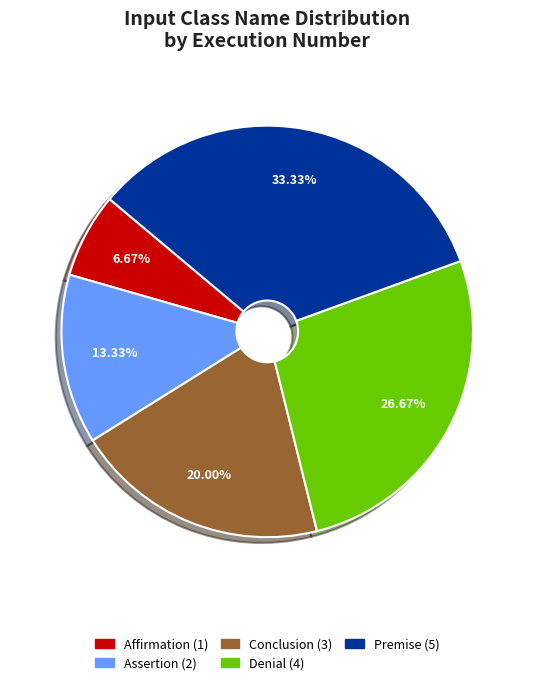

Is Affirmation the majority of the pie?

No